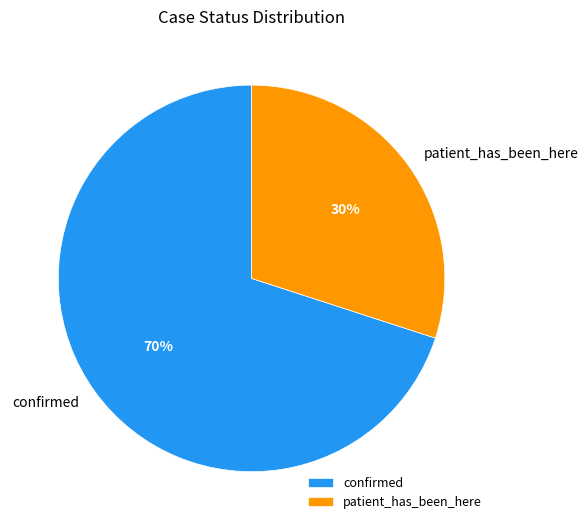

Do patient_has_been_here and confirmed together represent more than half of the pie?

Yes